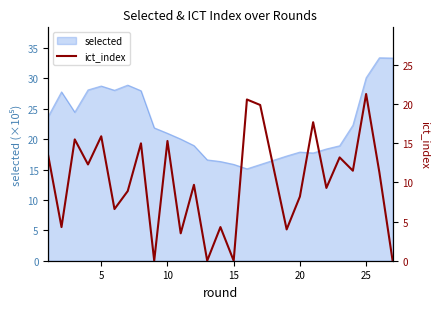

What is the lowest value of the selected series?

15.1